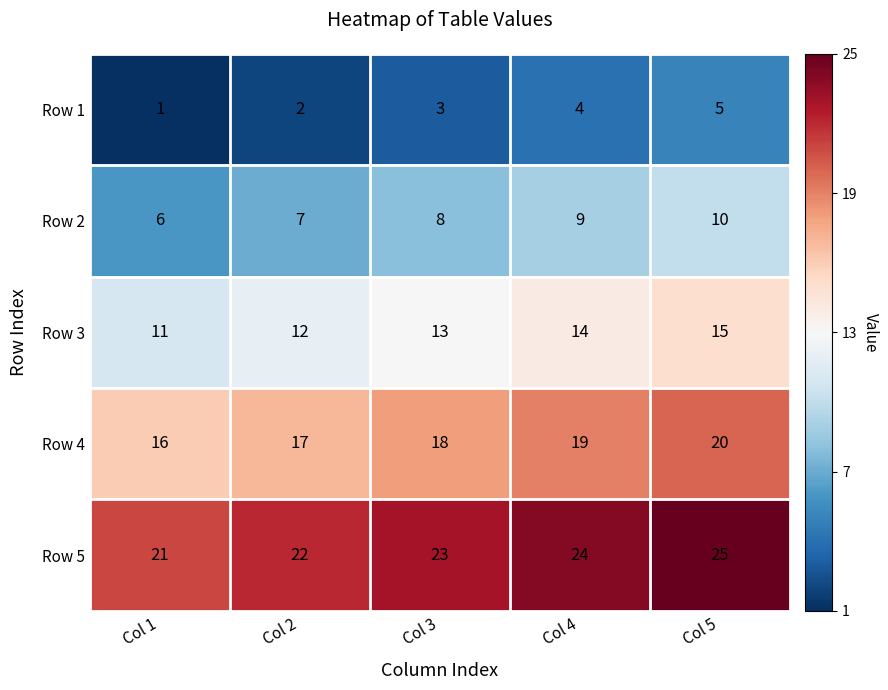

Reading left to right, extract all data points from this chart.

Row 1: 1	2	3	4	5
Row 2: 6	7	8	9	10
Row 3: 11	12	13	14	15
Row 4: 16	17	18	19	20
Row 5: 21	22	23	24	25